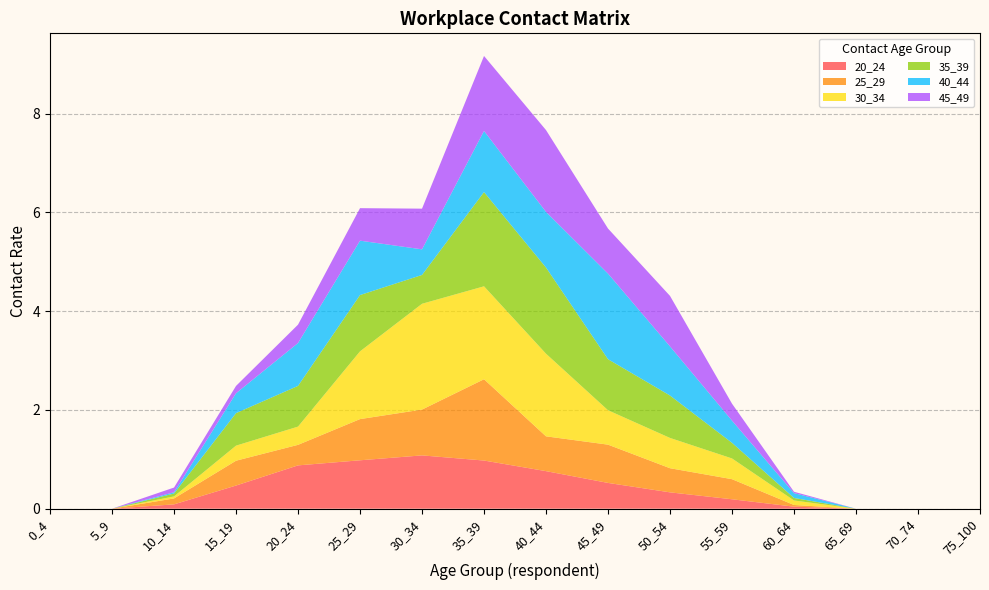

Reading left to right, transcribe all the data shown in this chart.

20_24: 0.0	0.0	0.1	0.5	0.9	1.0	1.1	1.0	0.8	0.5	0.3	0.2	0.0	0.0	0.0	0.0
25_29: 0.0	0.0	0.1	0.5	0.4	0.8	0.9	1.6	0.7	0.8	0.5	0.4	0.0	0.0	0.0	0.0
30_34: 0.0	0.0	0.0	0.3	0.4	1.4	2.1	1.9	1.7	0.7	0.6	0.4	0.1	0.0	0.0	0.0
35_39: 0.0	0.0	0.1	0.7	0.8	1.1	0.6	1.9	1.7	1.0	0.9	0.3	0.1	0.0	0.0	0.0
40_44: 0.0	0.0	0.0	0.4	0.9	1.1	0.5	1.2	1.1	1.7	1.0	0.4	0.1	0.0	0.0	0.0
45_49: 0.0	0.0	0.1	0.1	0.4	0.7	0.8	1.5	1.7	0.9	1.0	0.3	0.0	0.0	0.0	0.0